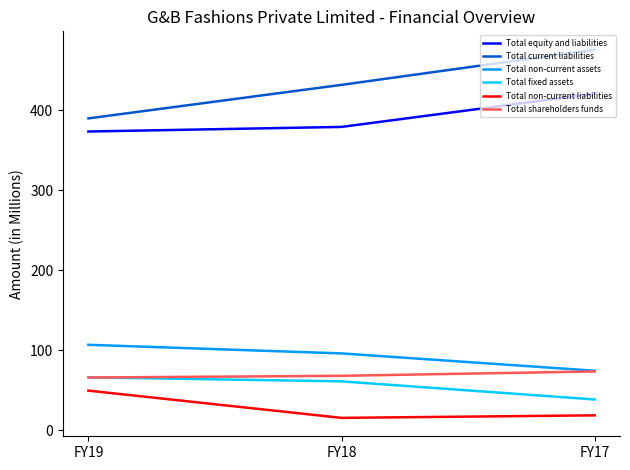

Which series has the largest range (max minus min)?

Total current liabilities